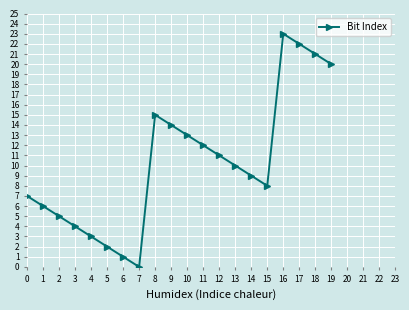

What is the difference between the values at 18 and 4?

18